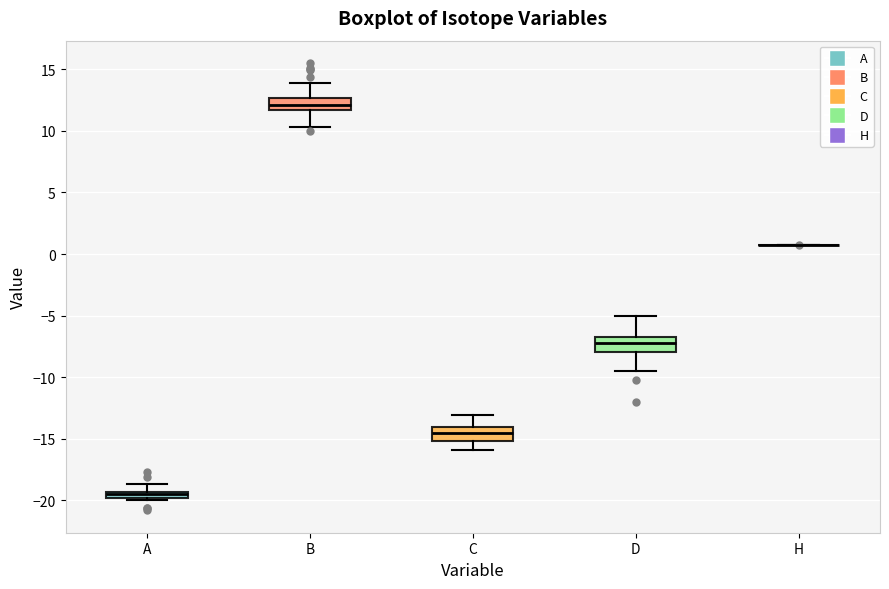

Where does the median line of the box for C sit on the y-axis? The values are not printed on the chart, so give them approximately, as read against the axis.

-14.5